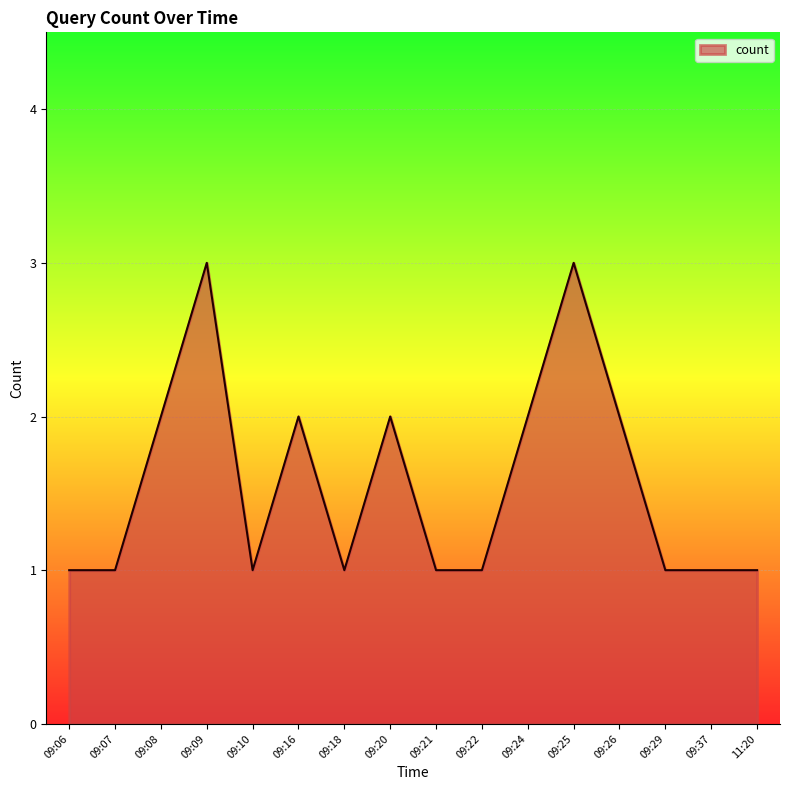

What position from the left is 09:10?

5